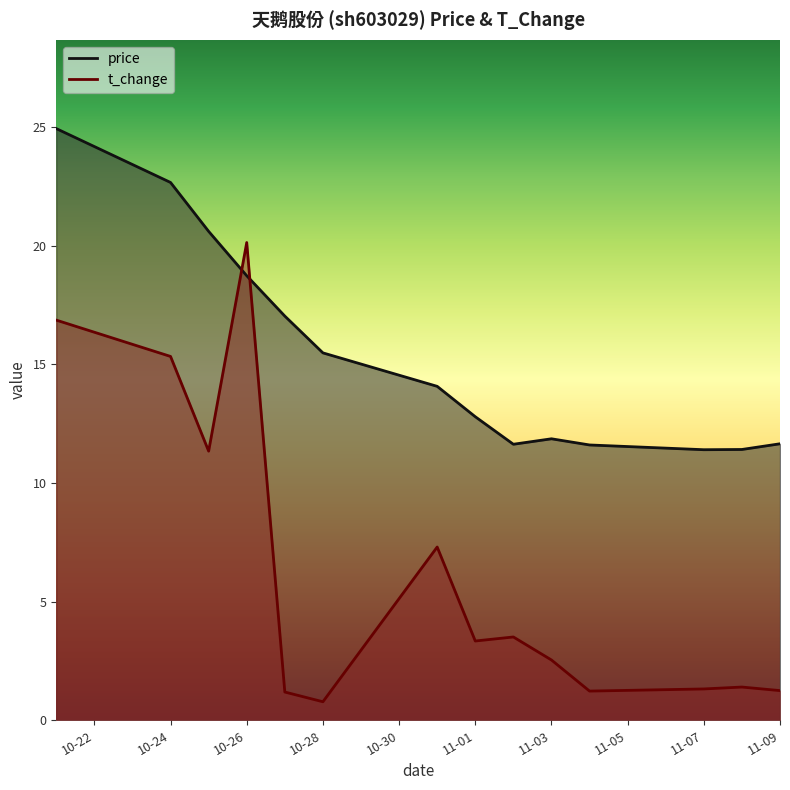

True or false: price has more than 2 interior local peaks.

False